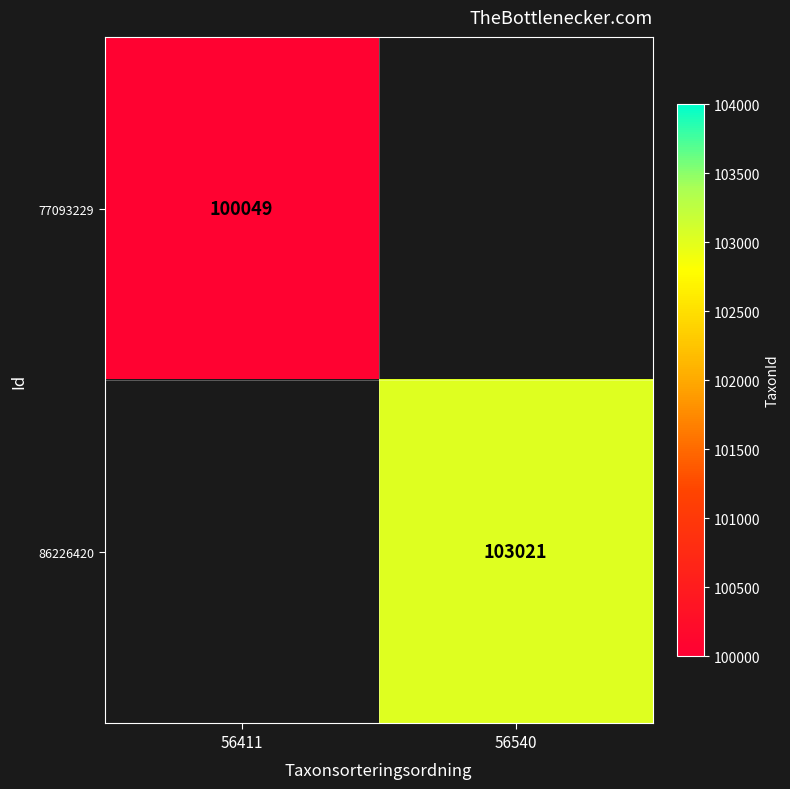

The 77093229 series shows 159677 at 56411. True or false?

False